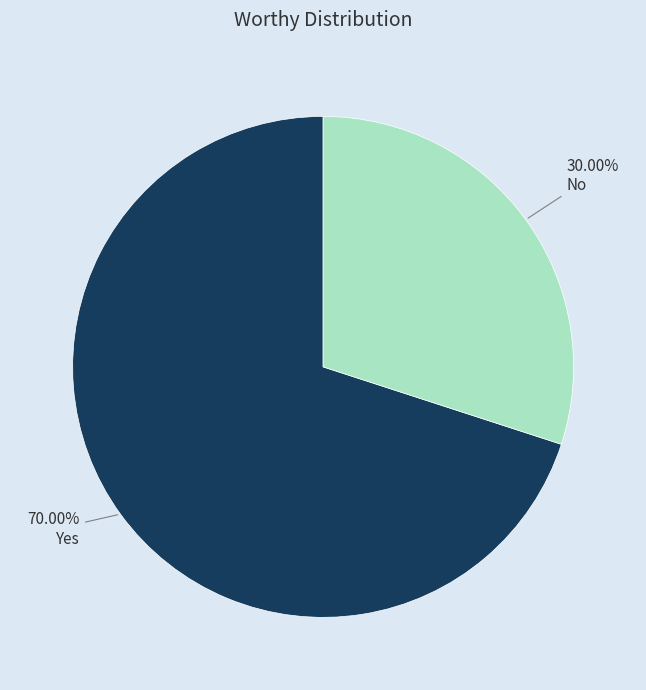

True or false: No accounts for 19% of the total.

False